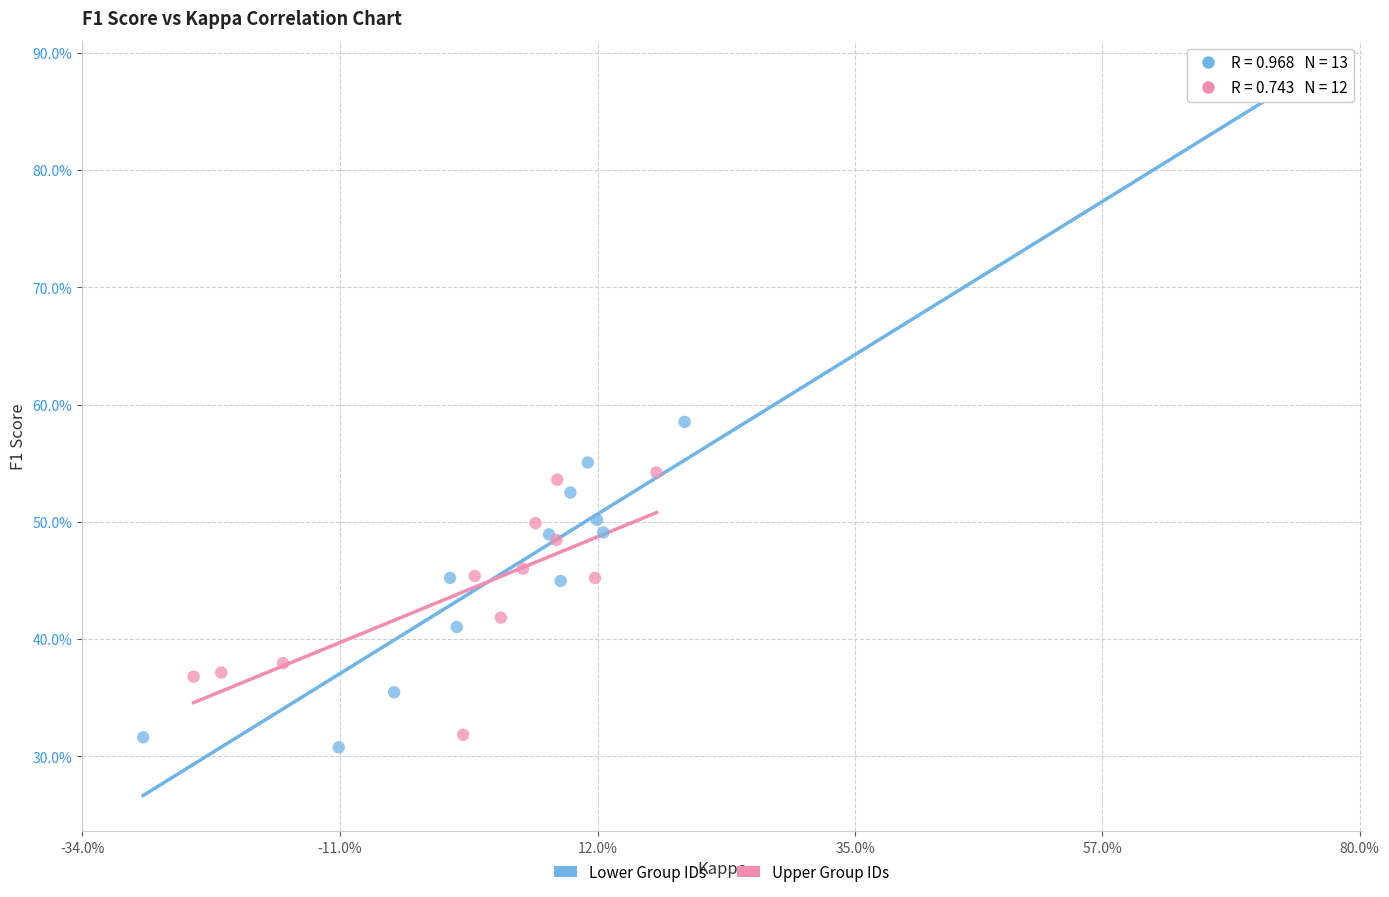

Which series contains the lowest Y value?

Lower Group IDs